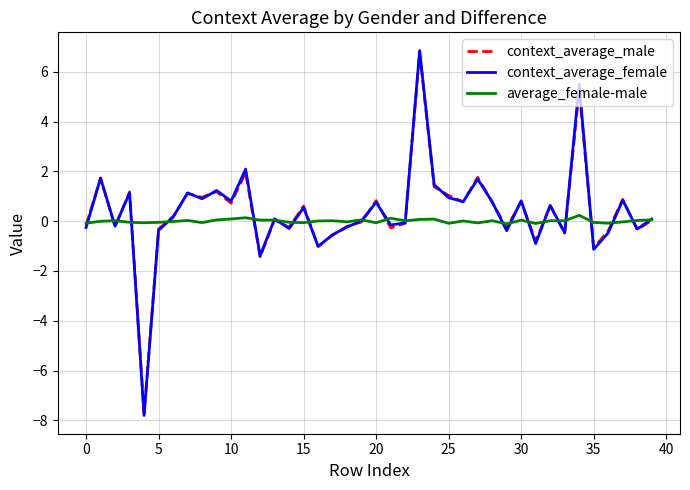

Which series has the largest range (max minus min)?

context_average_female